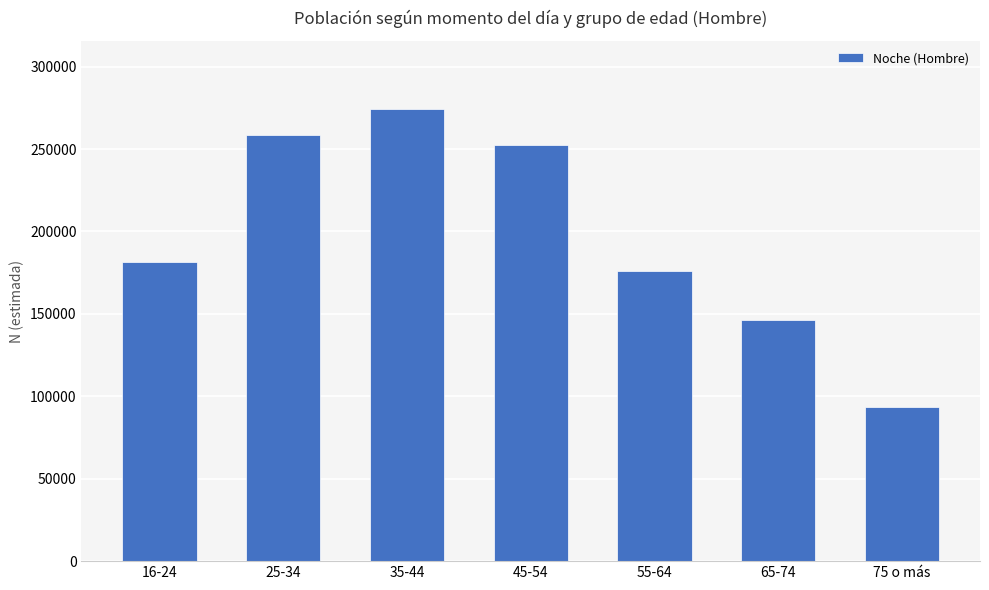

List the labels in order of value, smallest first.

75 o más, 65-74, 55-64, 16-24, 45-54, 25-34, 35-44